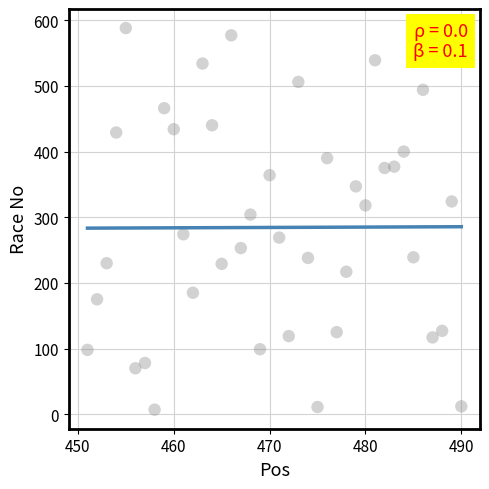

What Y value in the scatter plot is closest to 297?

304